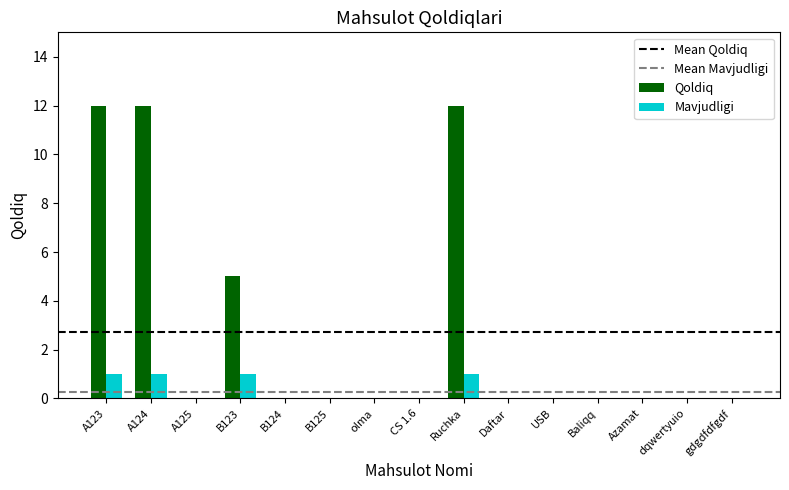

Which series changed the most between A124 and Daftar?

Qoldiq